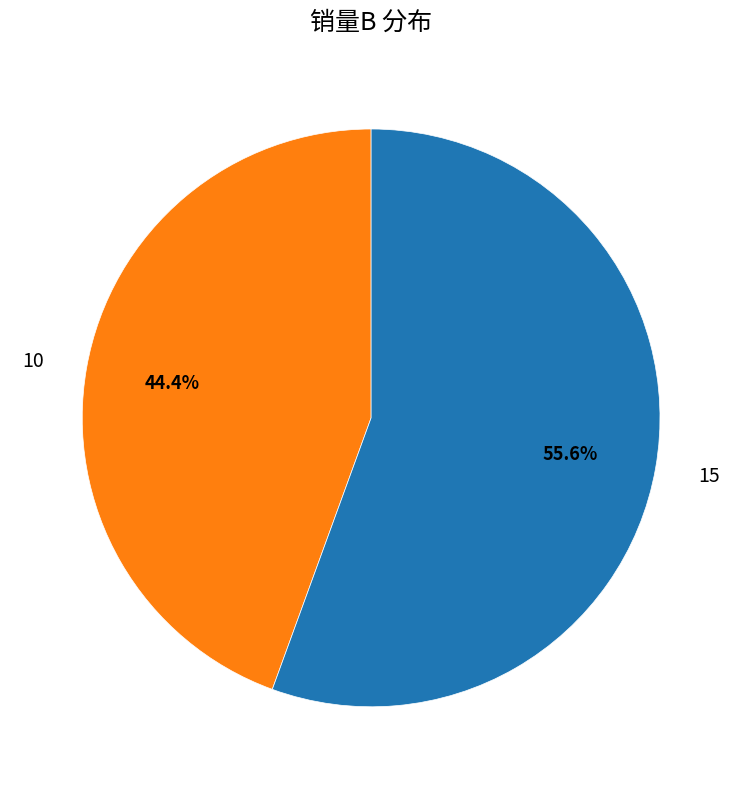

To the nearest percent, what is the combined percentage of 10 and 15?

100%